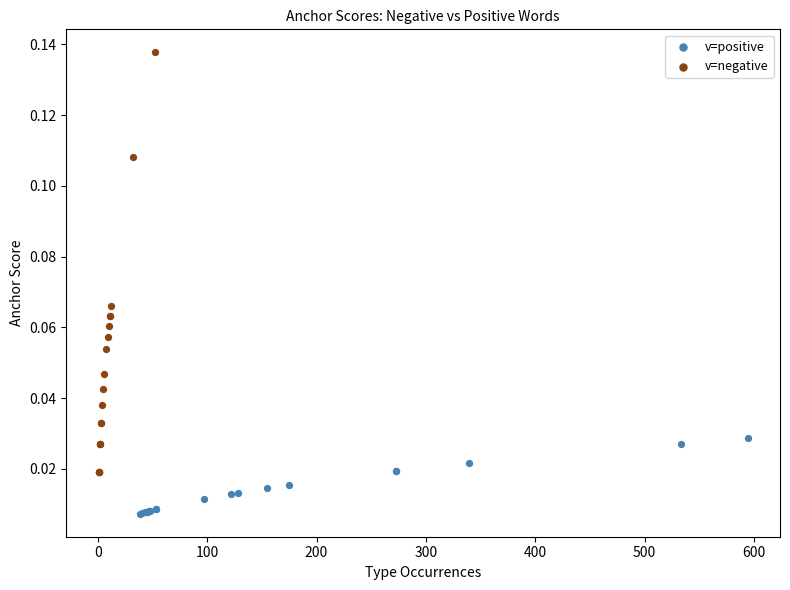

What are all the series names shown in the legend?

v=positive, v=negative